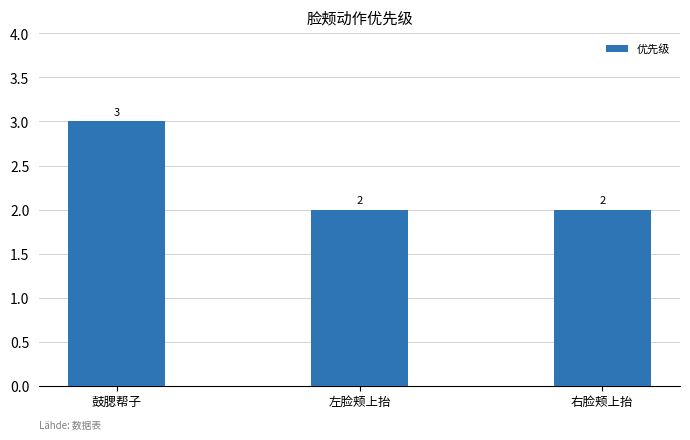

What is the greatest value displayed?

3